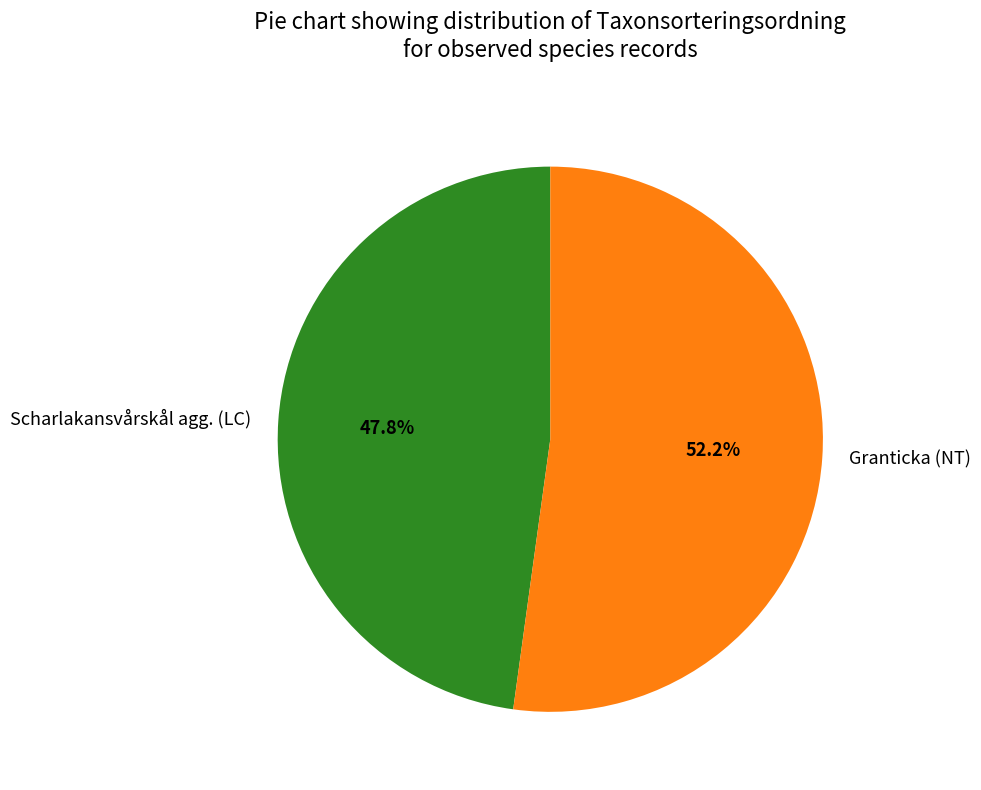

What is the smallest slice in the pie chart?

Scharlakansvårskål agg. (LC)